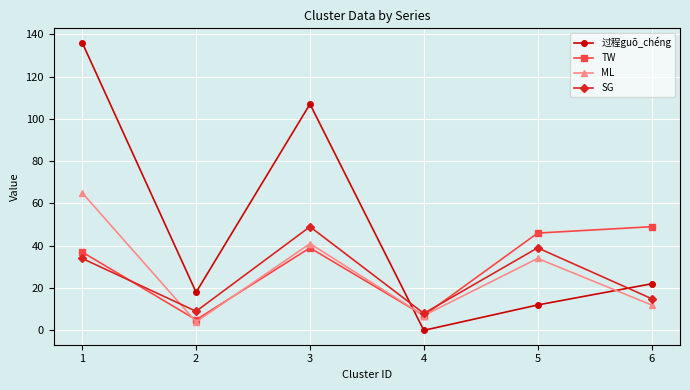

How many lines are shown in the chart?

4